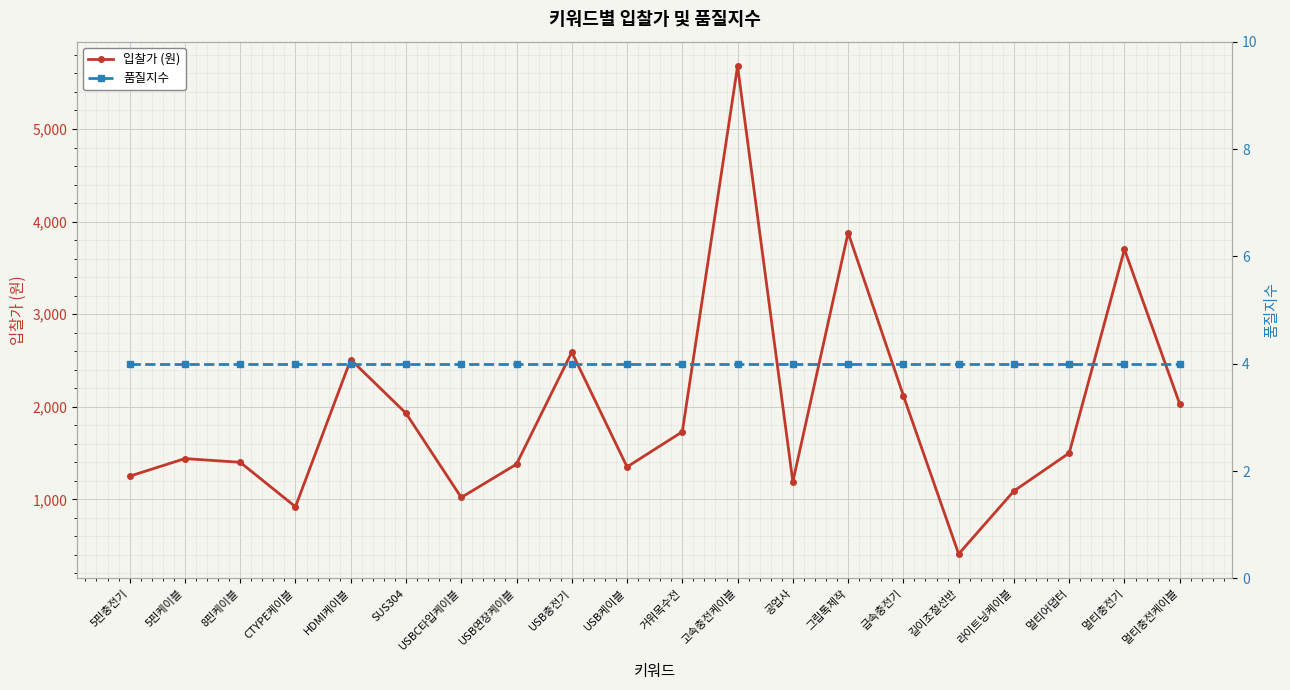

What is the sum of all 품질지수 values?

80